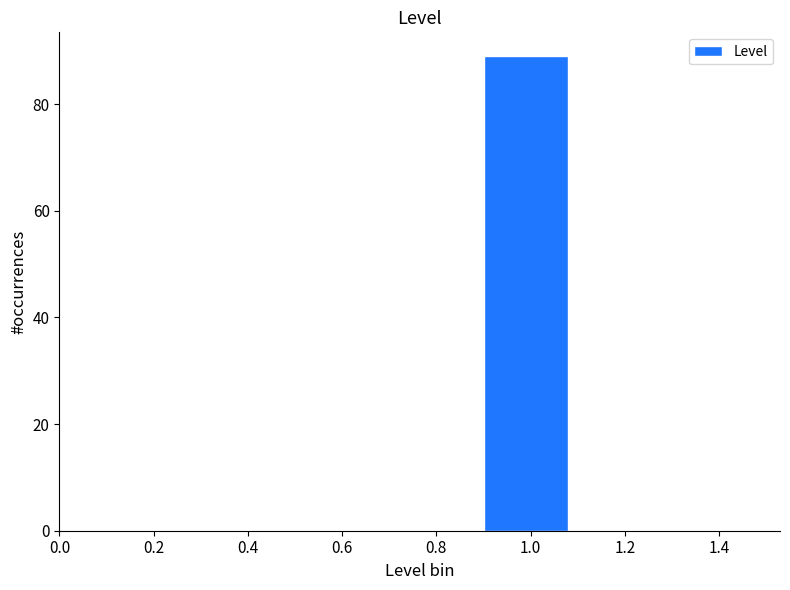

What is the height of the bar covering 0.9 to 1.1 on the x-axis? The values are not printed on the chart, so give them approximately, as read against the axis.

90